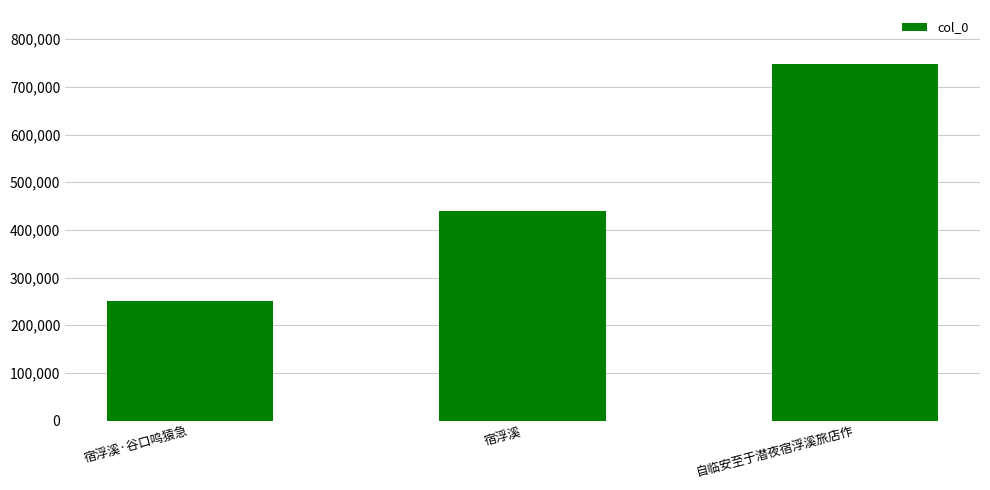

What is the label of the 1st bar from the left?

宿浮溪·谷口鸣猿急